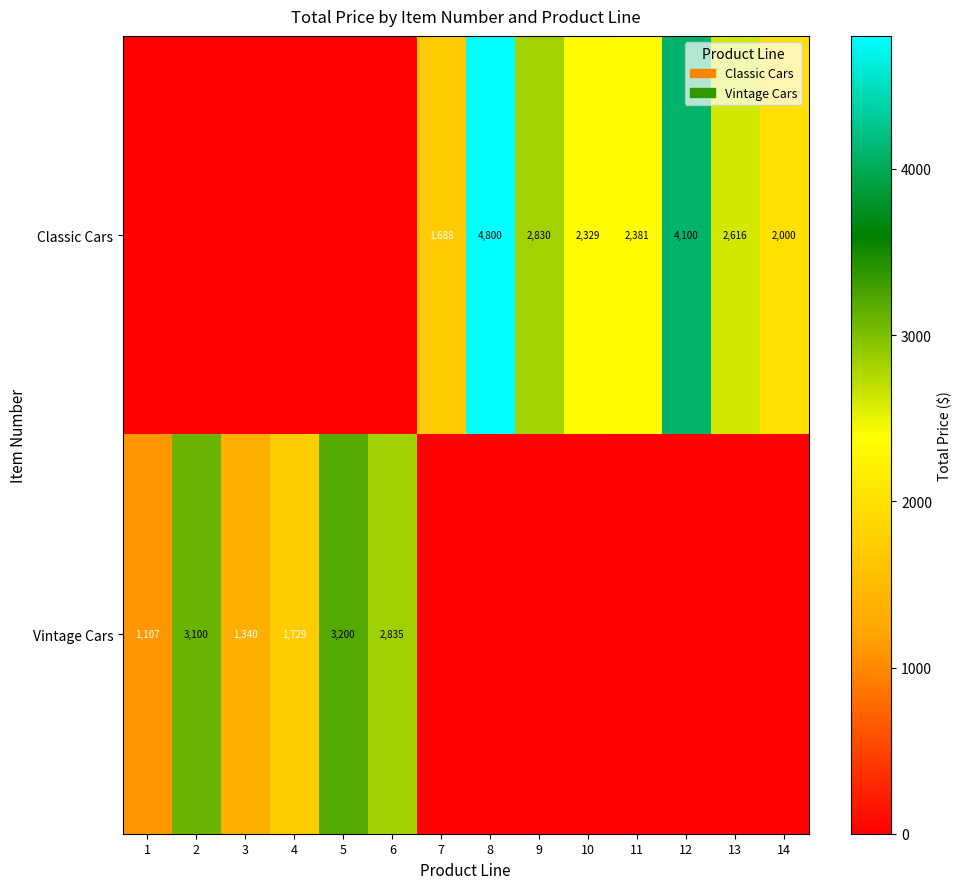

Is it true that Vintage Cars equals 5014.1 at 6?

False